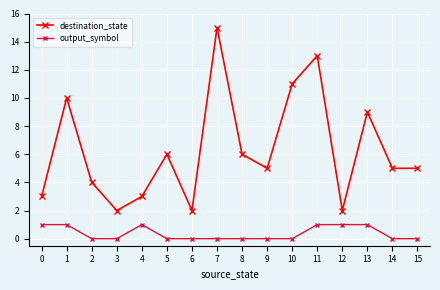

How many interior local peaks does the destination_state series have?

5